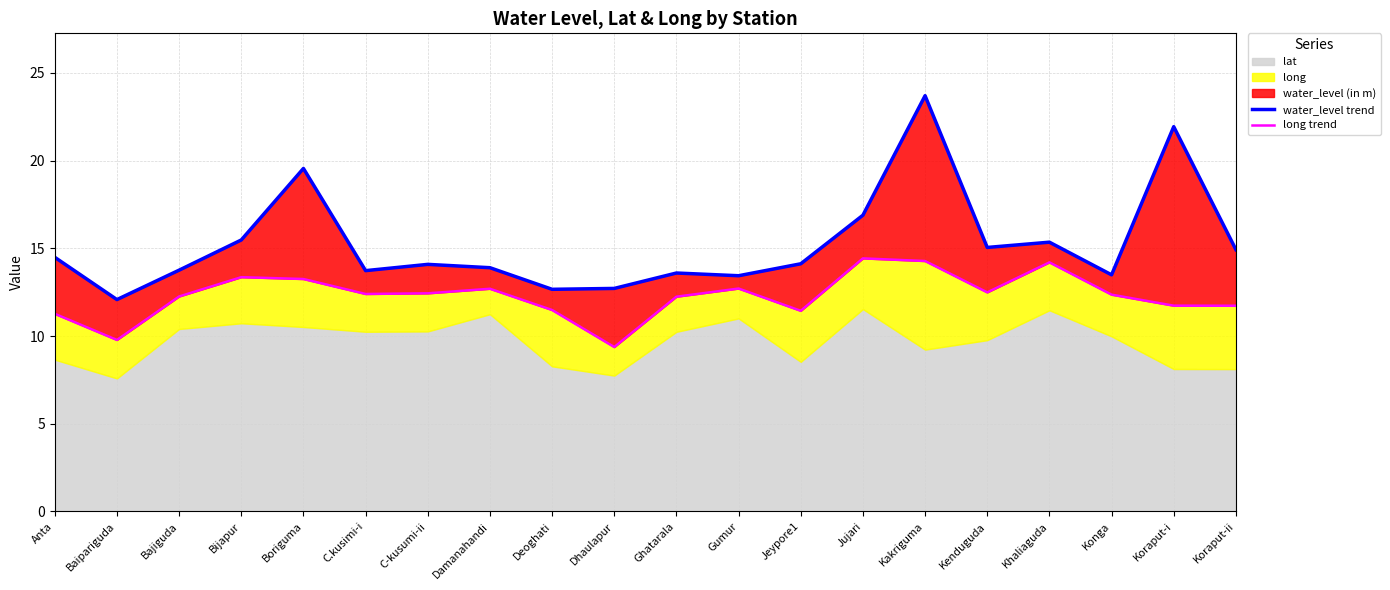

How many interior local peaks does the water_level trend series have?

6